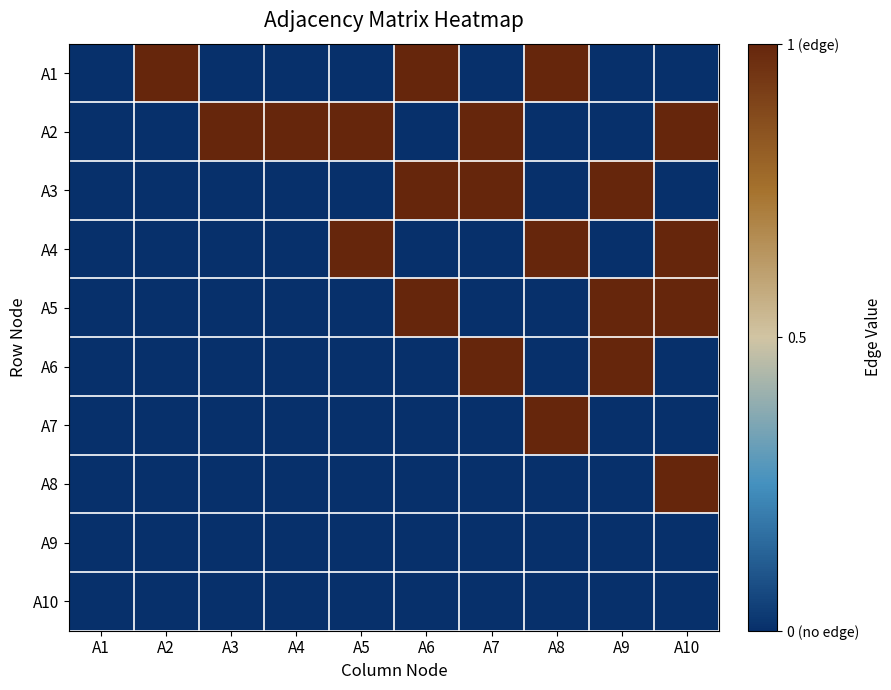

Reading left to right, what are all the values shown in this chart?

A1: A1=0	A2=1	A3=0	A4=0	A5=0	A6=1	A7=0	A8=1	A9=0	A10=0
A2: A1=0	A2=0	A3=1	A4=1	A5=1	A6=0	A7=1	A8=0	A9=0	A10=1
A3: A1=0	A2=0	A3=0	A4=0	A5=0	A6=1	A7=1	A8=0	A9=1	A10=0
A4: A1=0	A2=0	A3=0	A4=0	A5=1	A6=0	A7=0	A8=1	A9=0	A10=1
A5: A1=0	A2=0	A3=0	A4=0	A5=0	A6=1	A7=0	A8=0	A9=1	A10=1
A6: A1=0	A2=0	A3=0	A4=0	A5=0	A6=0	A7=1	A8=0	A9=1	A10=0
A7: A1=0	A2=0	A3=0	A4=0	A5=0	A6=0	A7=0	A8=1	A9=0	A10=0
A8: A1=0	A2=0	A3=0	A4=0	A5=0	A6=0	A7=0	A8=0	A9=0	A10=1
A9: A1=0	A2=0	A3=0	A4=0	A5=0	A6=0	A7=0	A8=0	A9=0	A10=0
A10: A1=0	A2=0	A3=0	A4=0	A5=0	A6=0	A7=0	A8=0	A9=0	A10=0